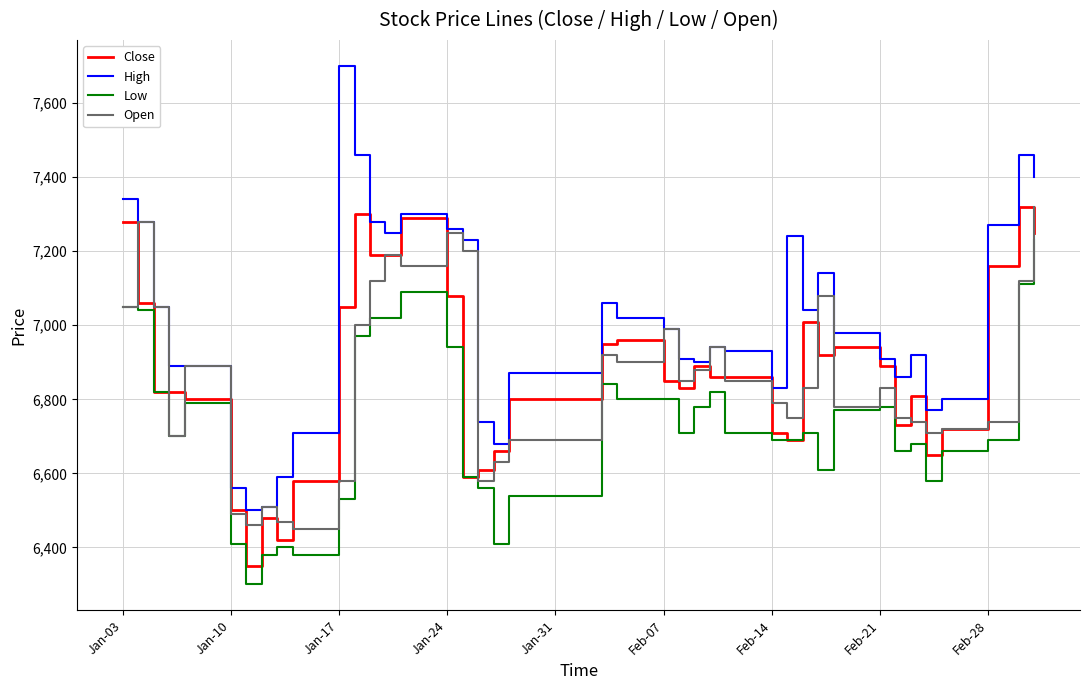

True or false: High and Low intersect in this chart.

False